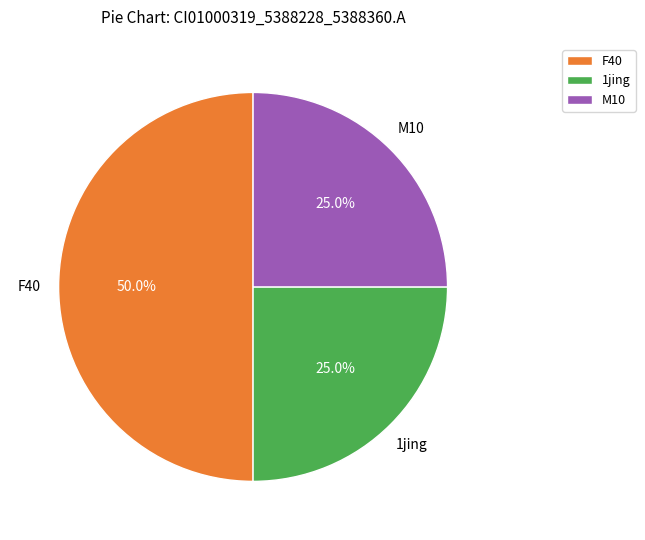

Do F40 and M10 together represent more than half of the pie?

Yes